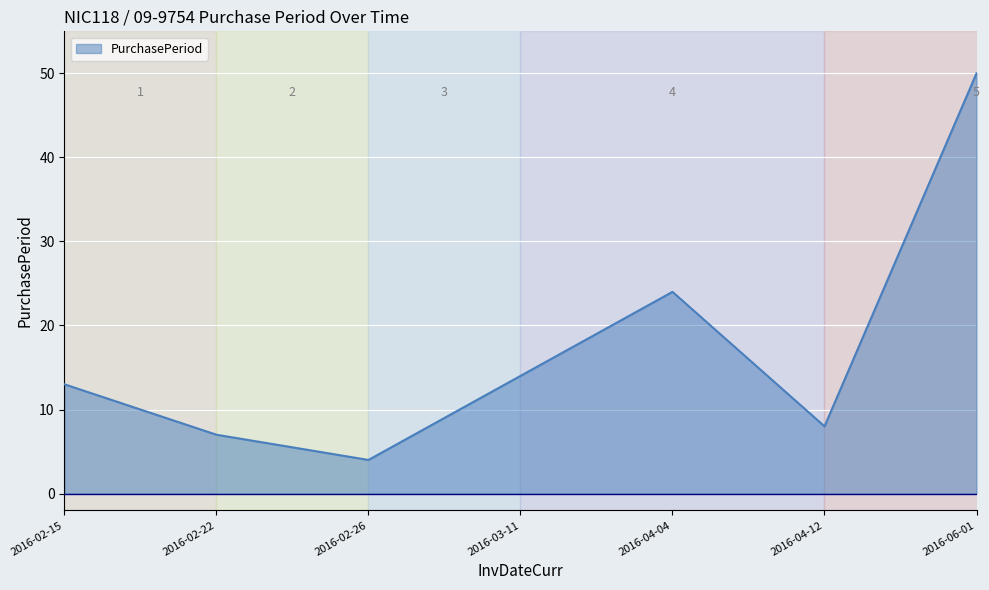

What position from the right is 2016-04-04?

3